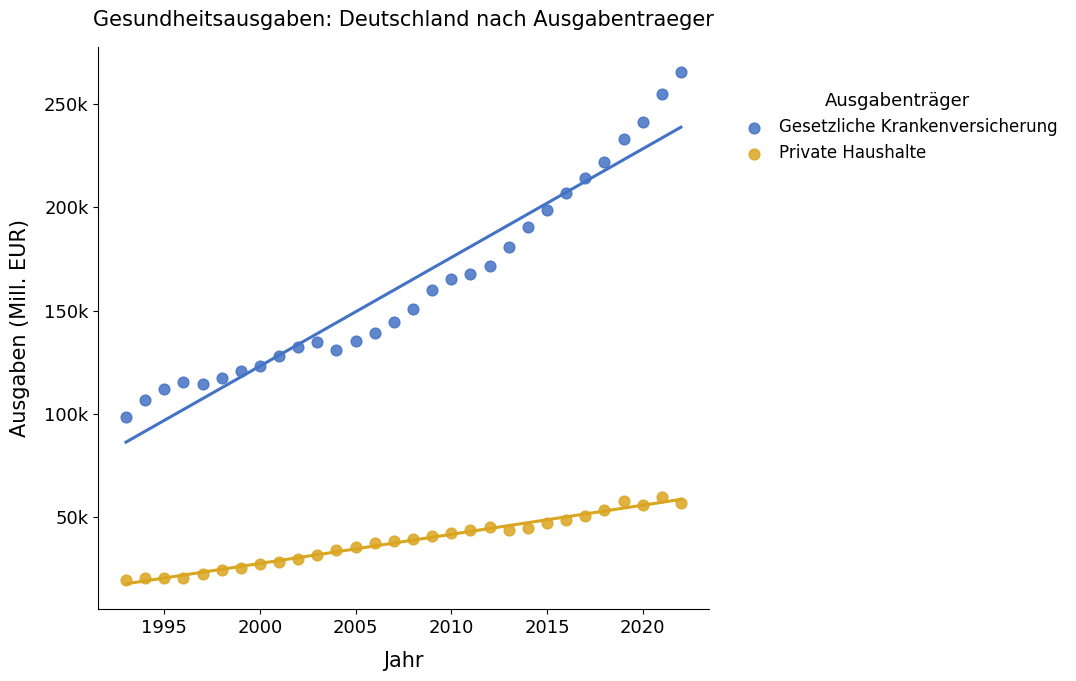

Which series has the widest spread of Y values?

Gesetzliche Krankenversicherung